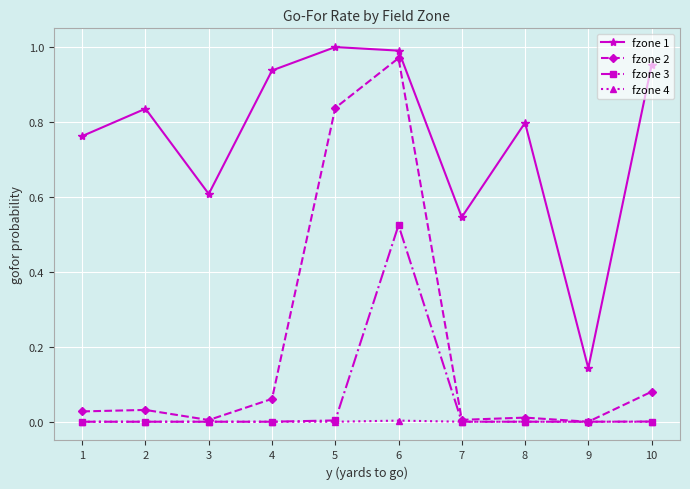

How many lines are shown in the chart?

4